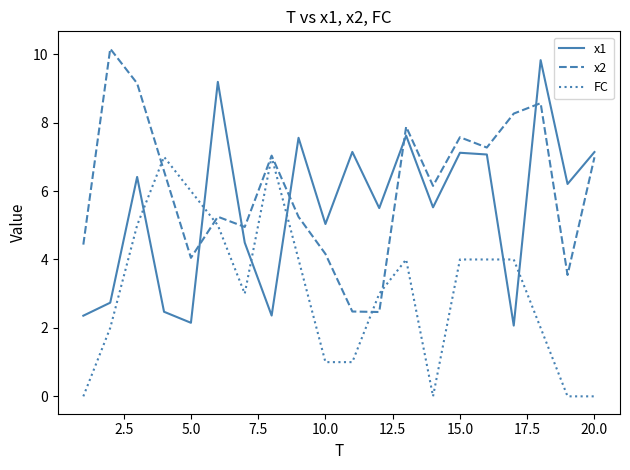

Rank the series by their average value, from lowest to highest.

FC, x1, x2